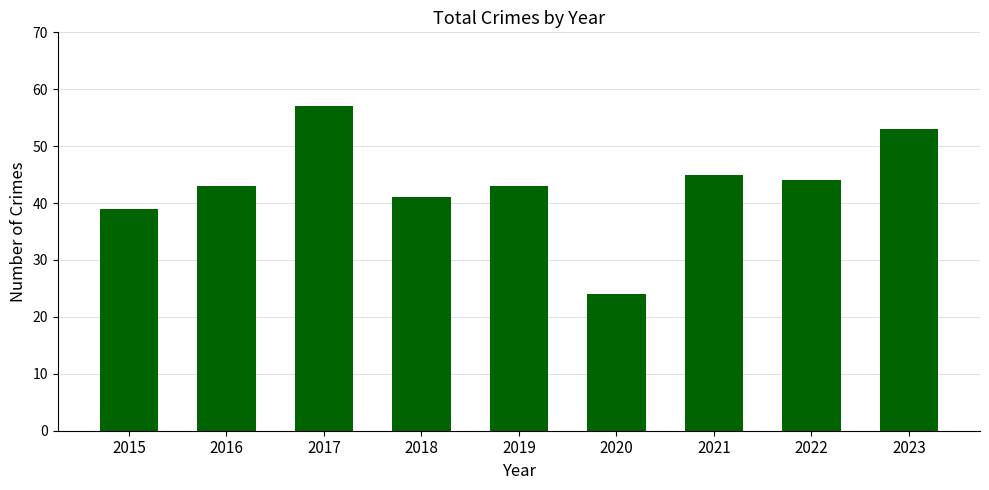

Approximately how many times larger is the value at 2017 compared to 2015?

1.5